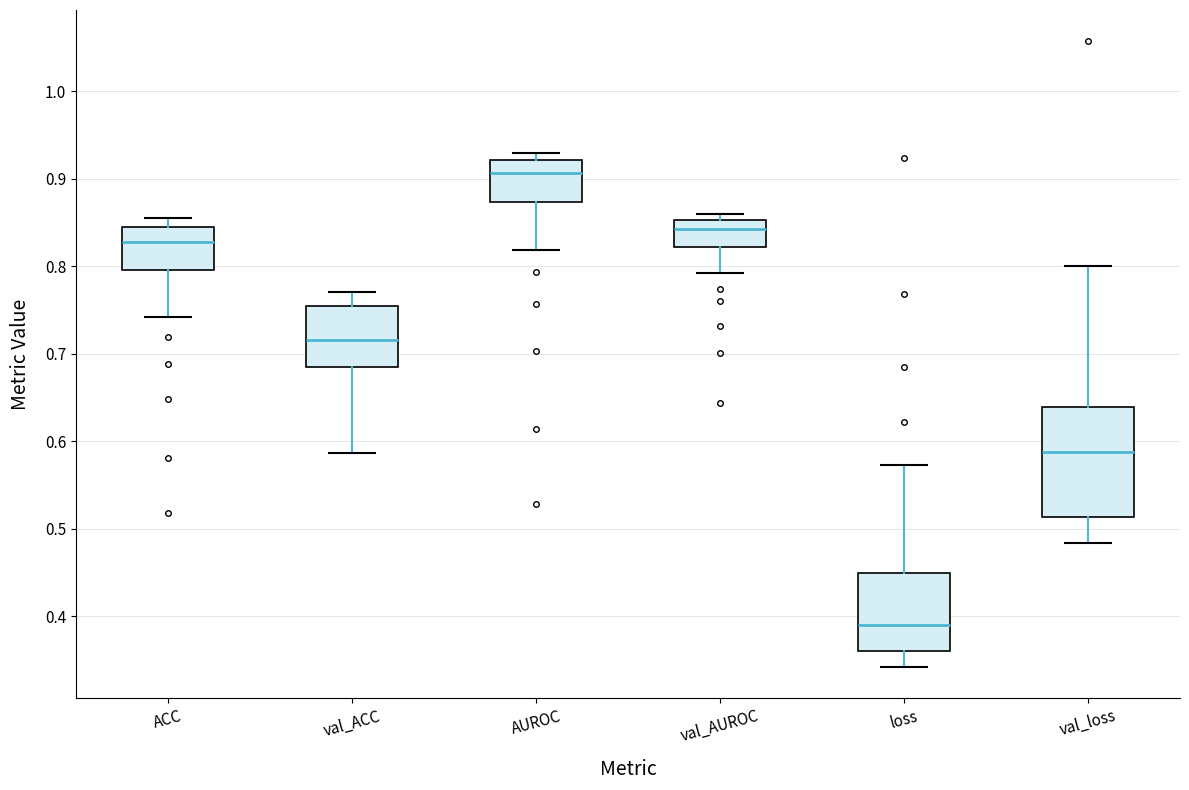

Comparing the boxes themselves (not the whiskers), which one is the tallest?

val_loss